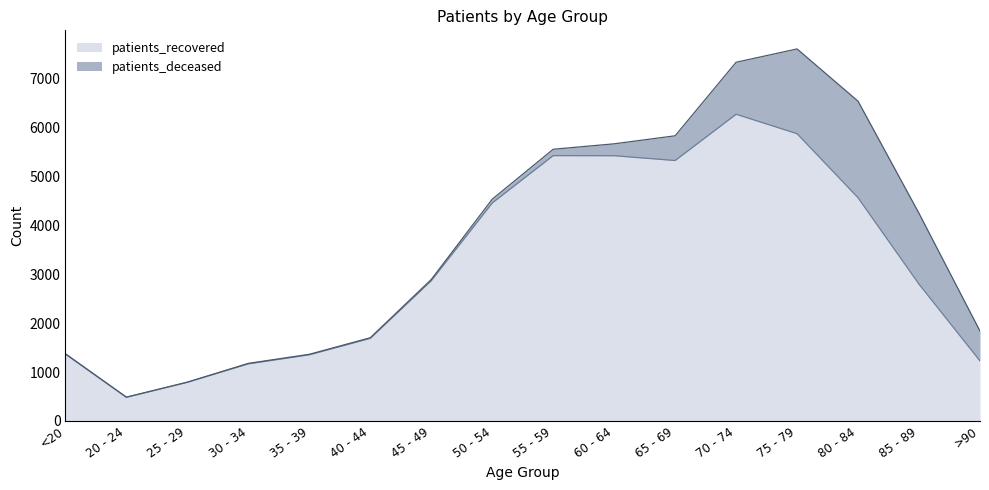

Reading right to left, extract all data points from this chart.

>90=1227	85 - 89=2794	80 - 84=4559	75 - 79=5868	70 - 74=6265	65 - 69=5320	60 - 64=5418	55 - 59=5420	50 - 54=4453	45 - 49=2865	40 - 44=1688	35 - 39=1352	30 - 34=1167	25 - 29=791	20 - 24=484	<20=1367